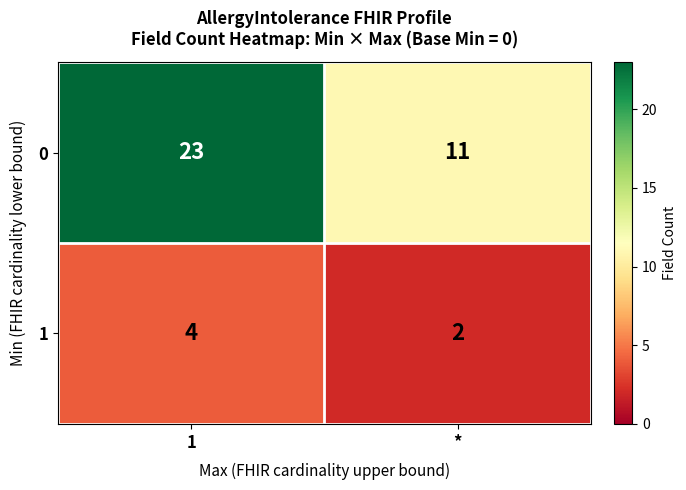

How many series are shown in this chart?

2